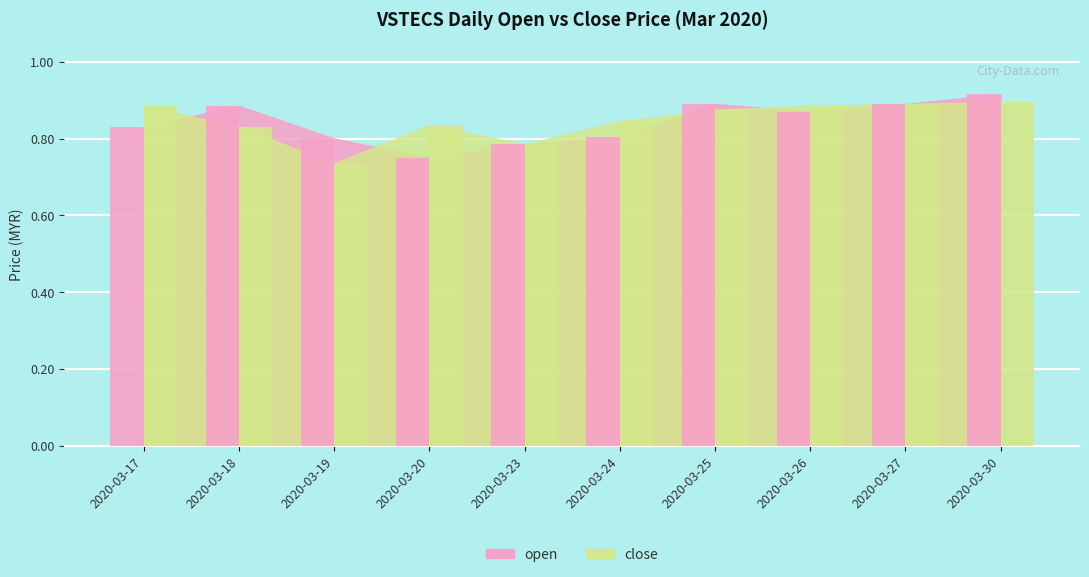

Which category has the lowest value in the close series?

2020-03-19